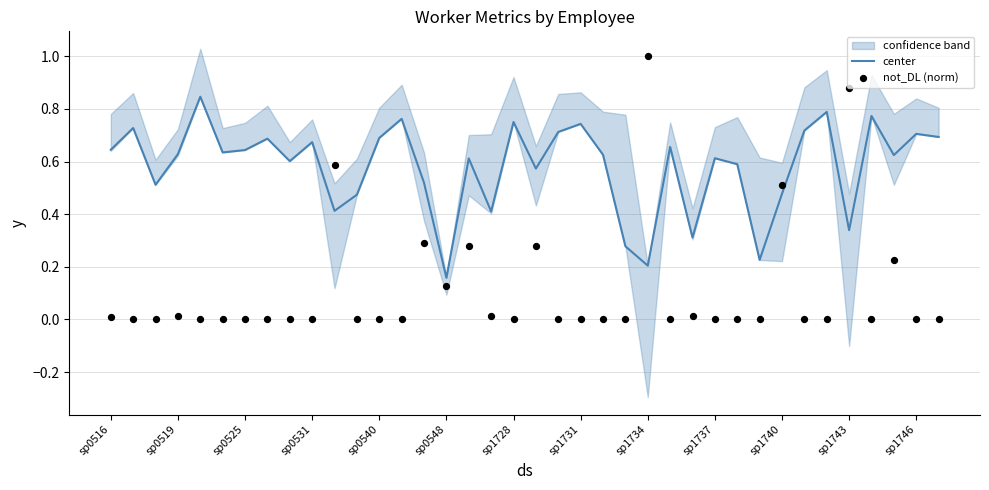

At how many categories does at least one series exceed 0?

38